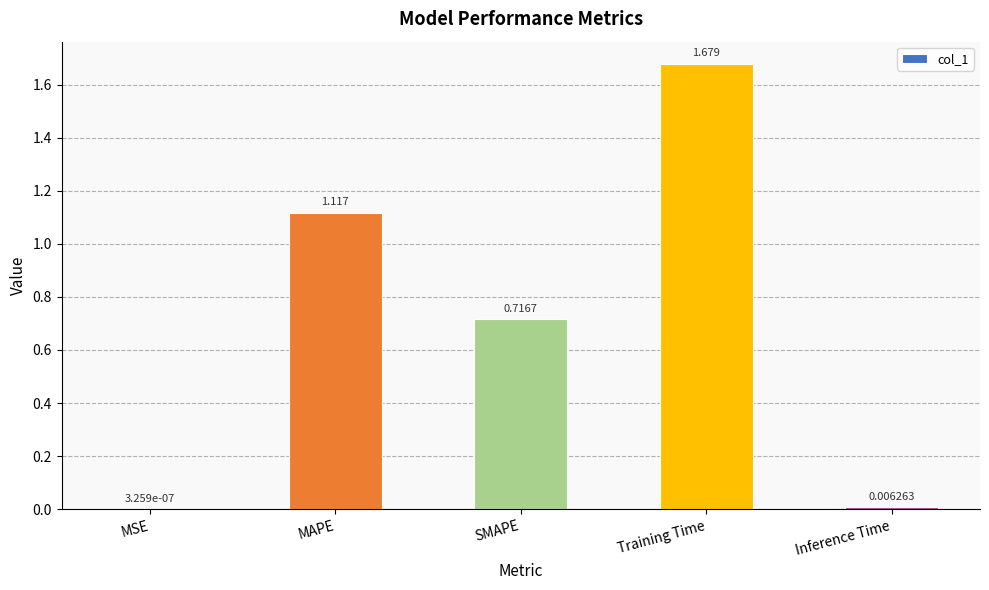

Which has a higher value, MAPE or Inference Time?

MAPE